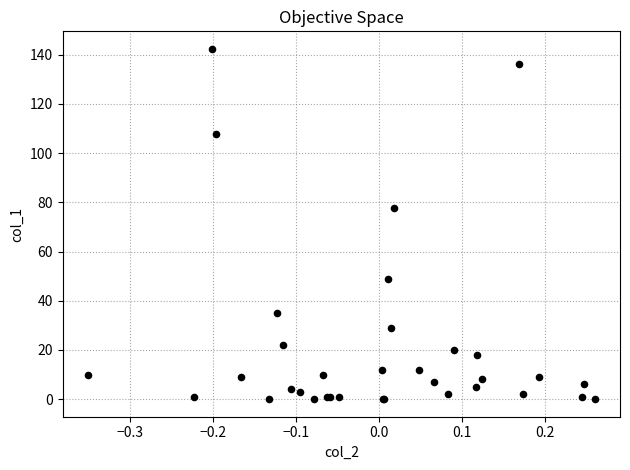

What Y value in the scatter plot is closest to 71?

77.9